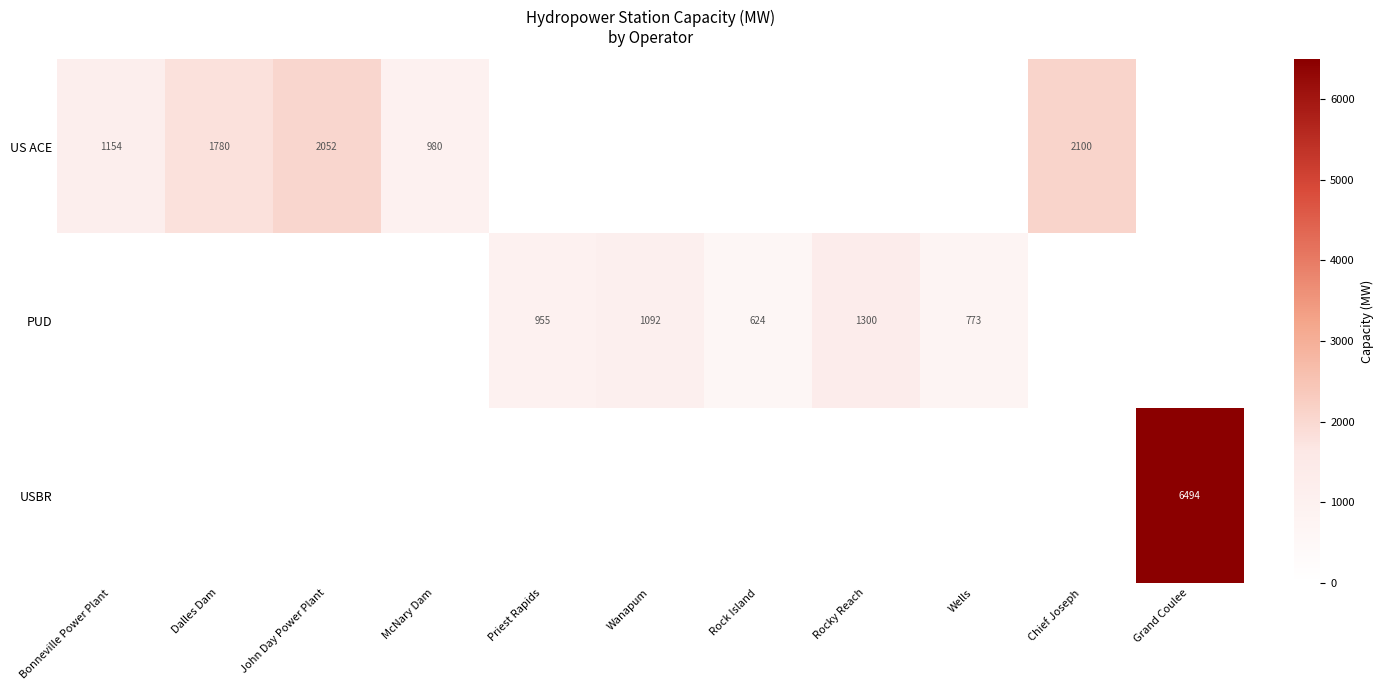

Which has a higher value, McNary Dam or Wanapum?

Wanapum